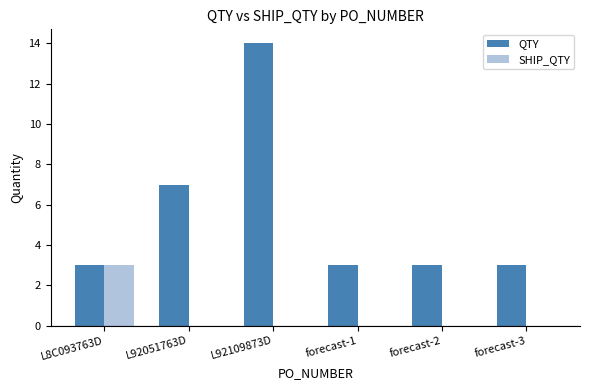

How many groups of bars are there?

6